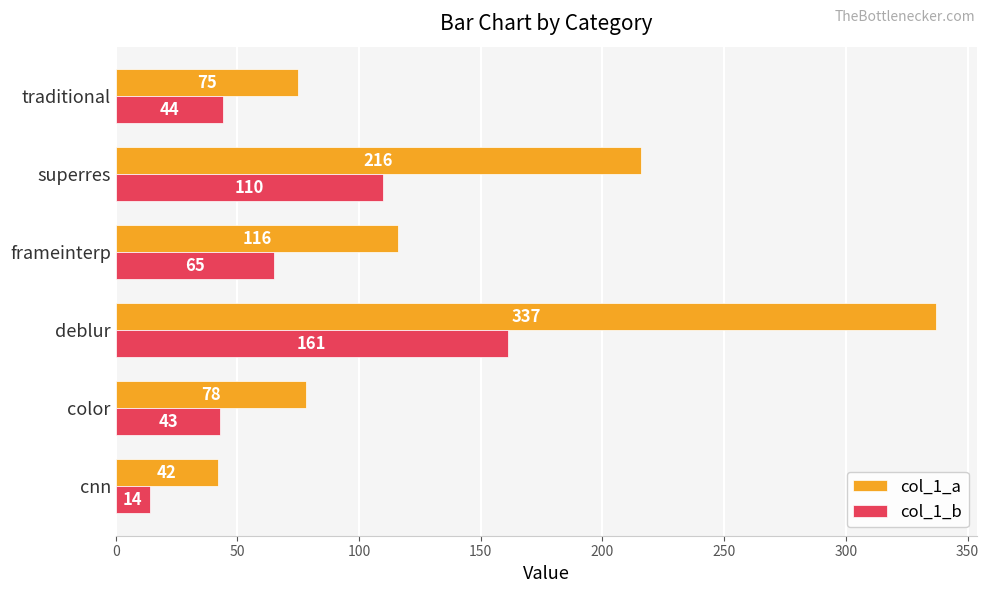

Where is col_1_a nearest to the value 189?

superres